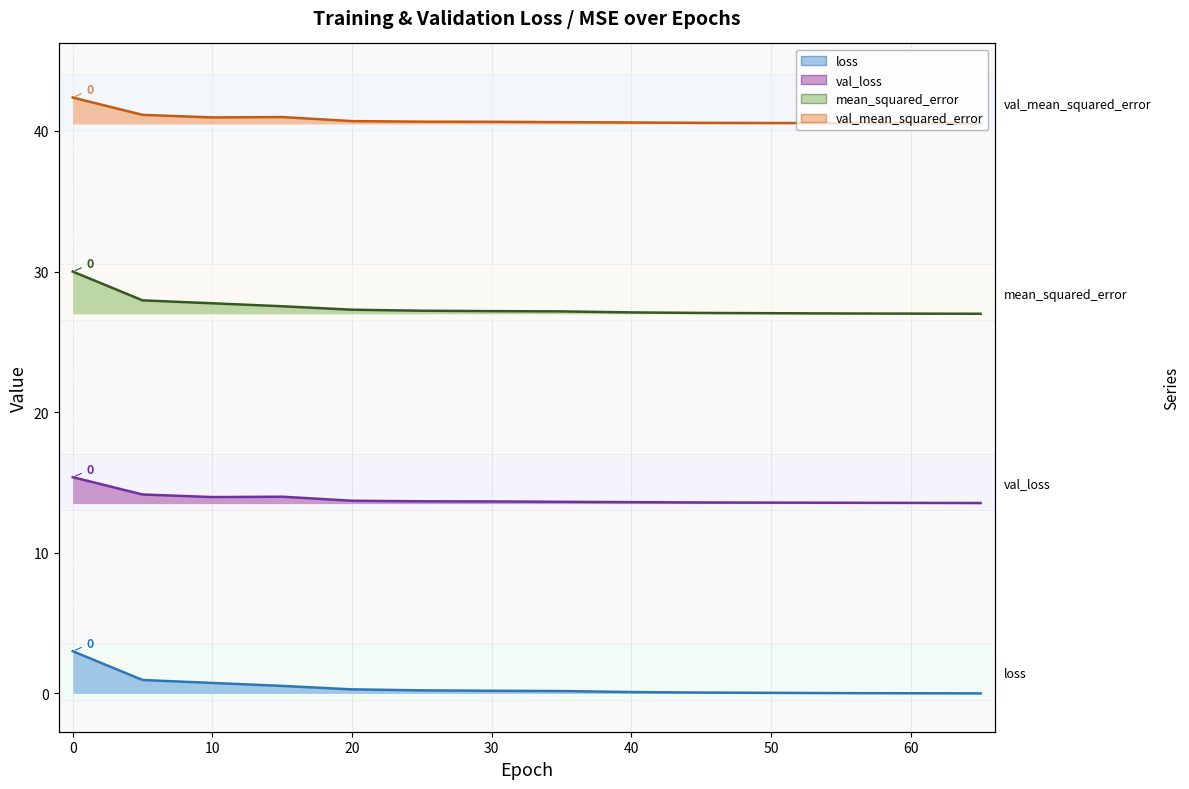

True or false: loss and val_loss intersect in this chart.

False